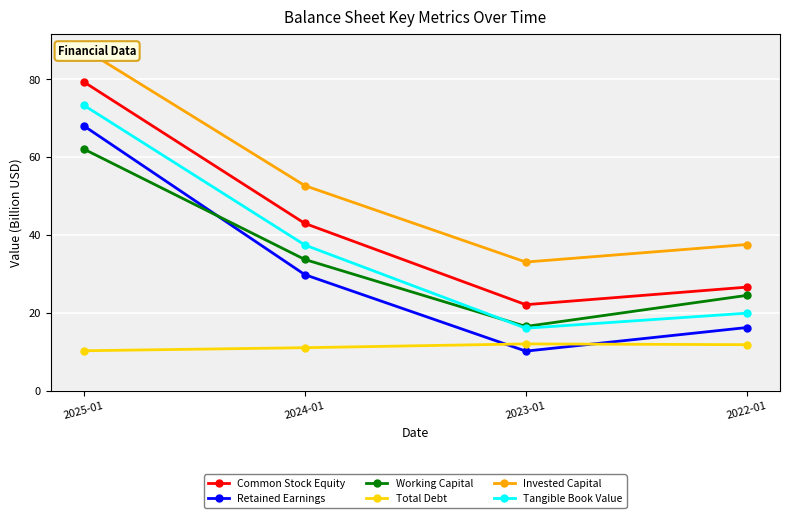

What is the minimum value for Working Capital?

16.5